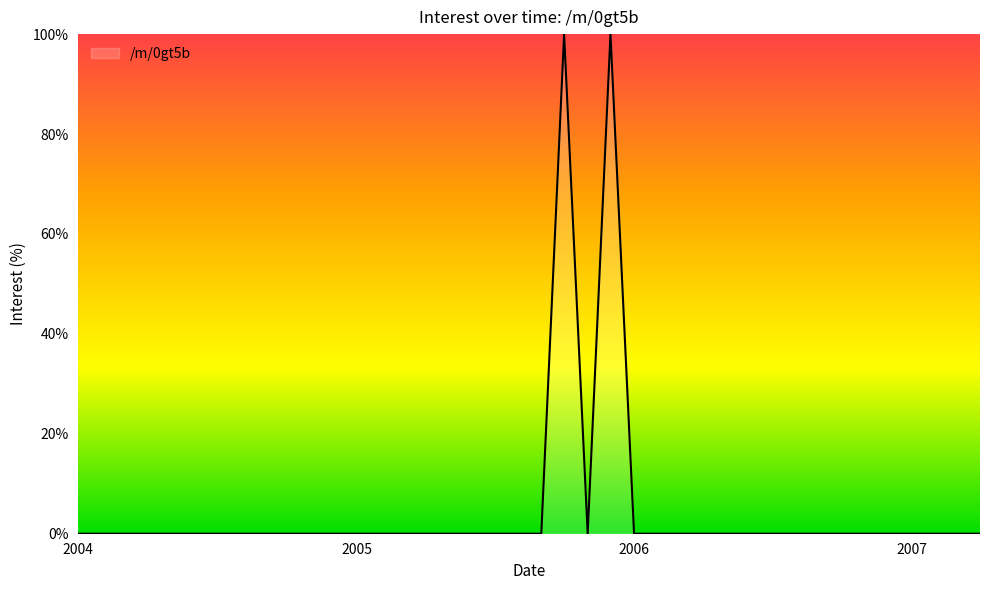

What is the difference between the maximum and minimum values?

100